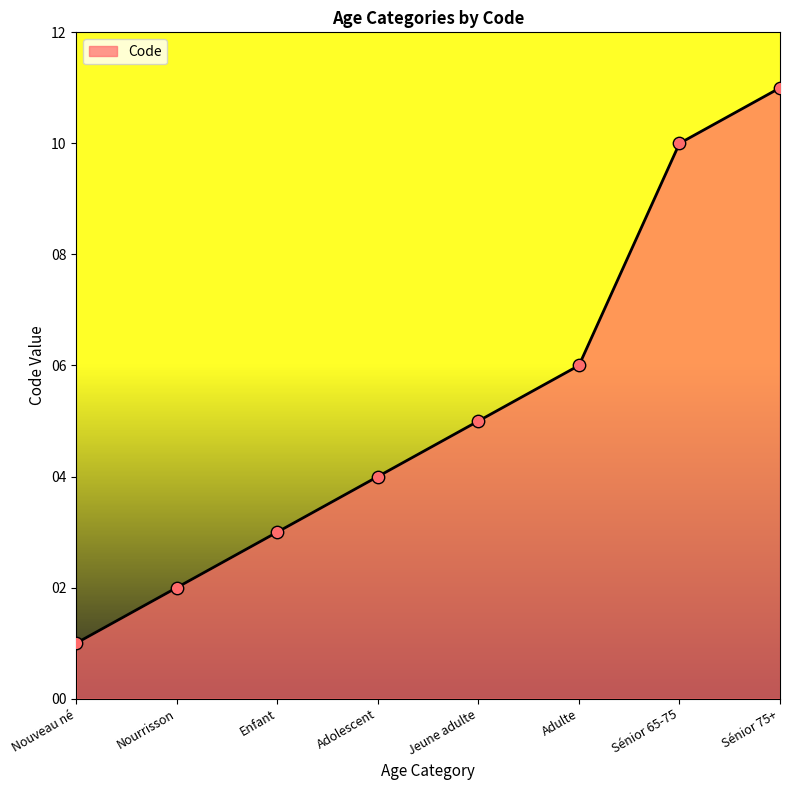

What is the change in value from Adulte to Sénior 75+?

+5